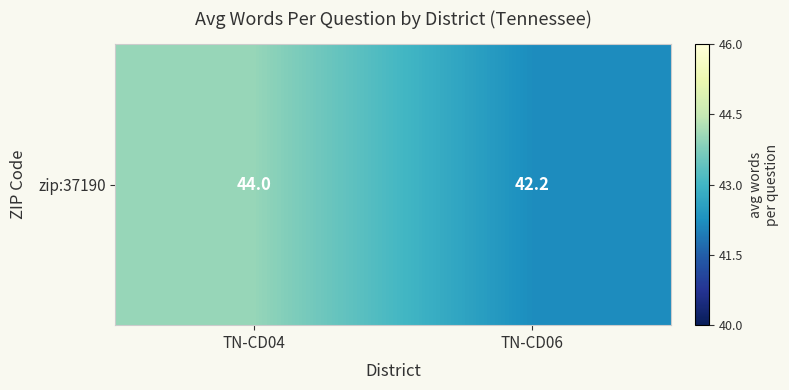

List the labels in order of value, smallest first.

TN-CD06, TN-CD04